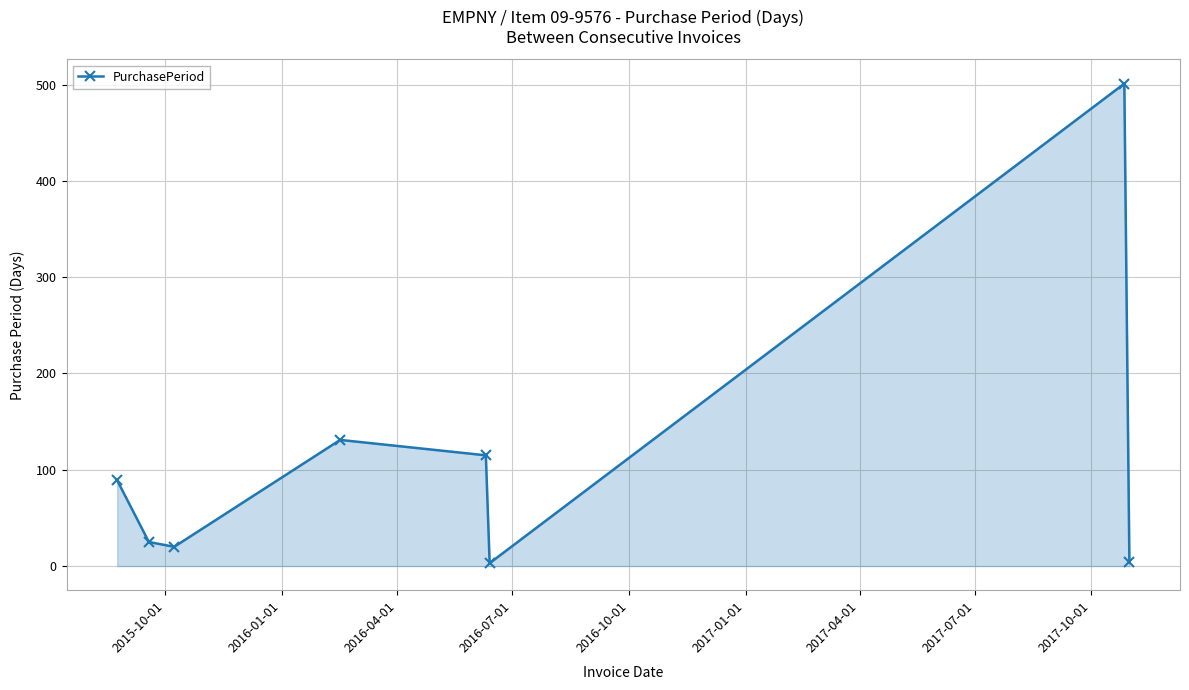

True or false: there are more than 0 points higher than both neighbors.

True